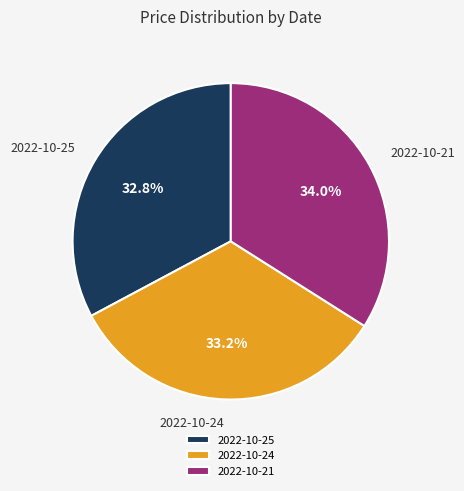

Between 2022-10-24 and 2022-10-21, which is larger?

2022-10-21